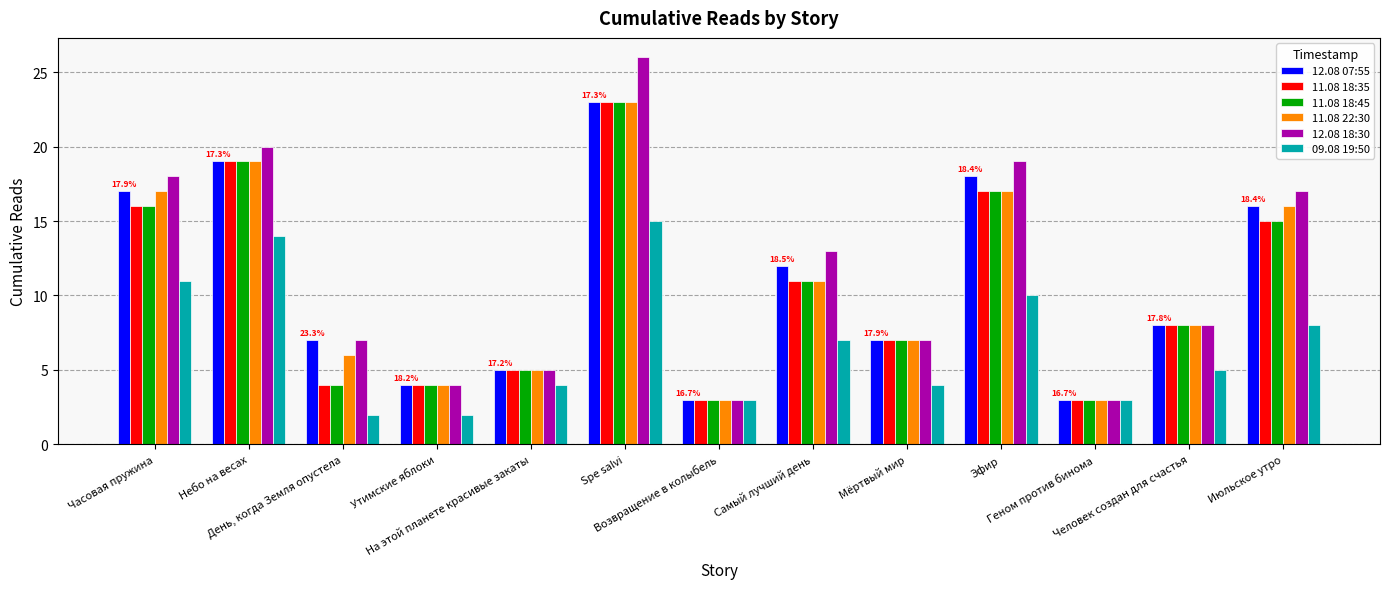

How many distinct data groups are displayed?

6